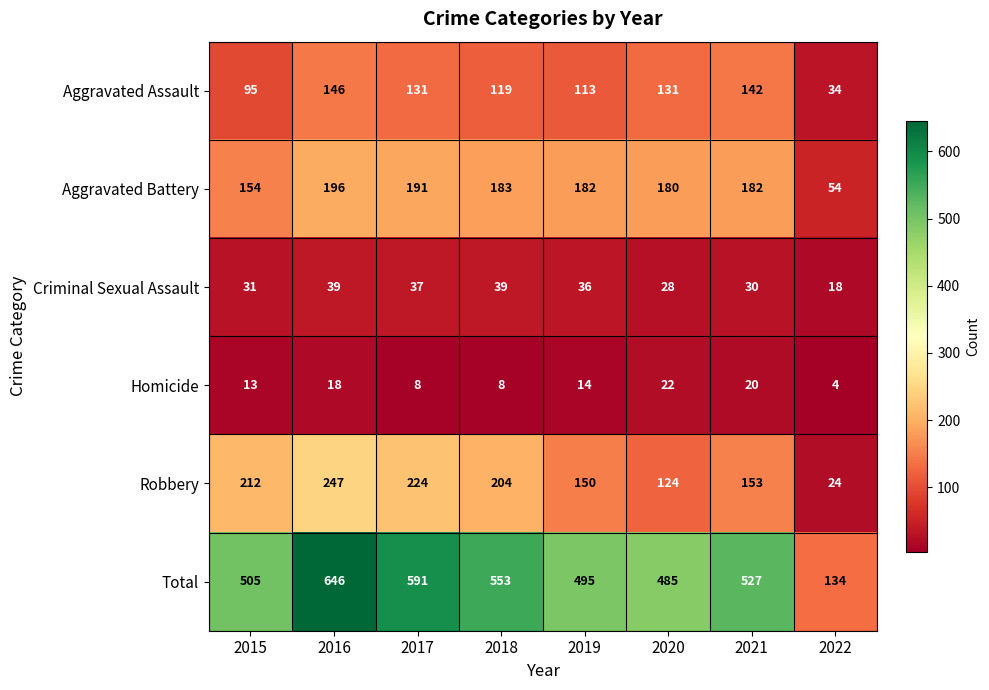

Rank the series by their maximum value, from highest to lowest.

Total, Robbery, Aggravated Battery, Aggravated Assault, Criminal Sexual Assault, Homicide